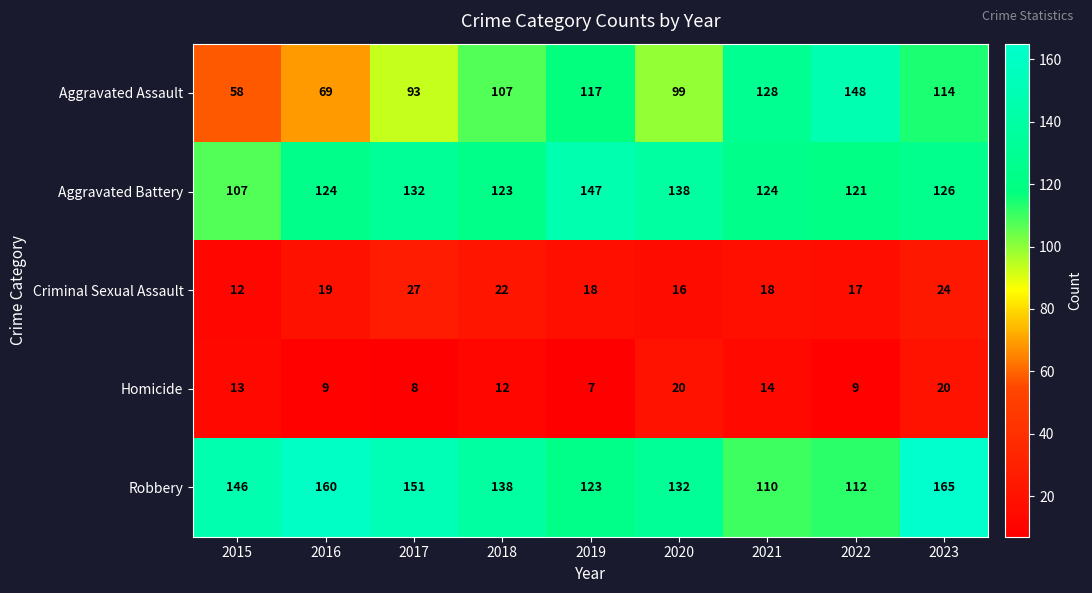

What is the difference between the highest and lowest values at 2018?

126